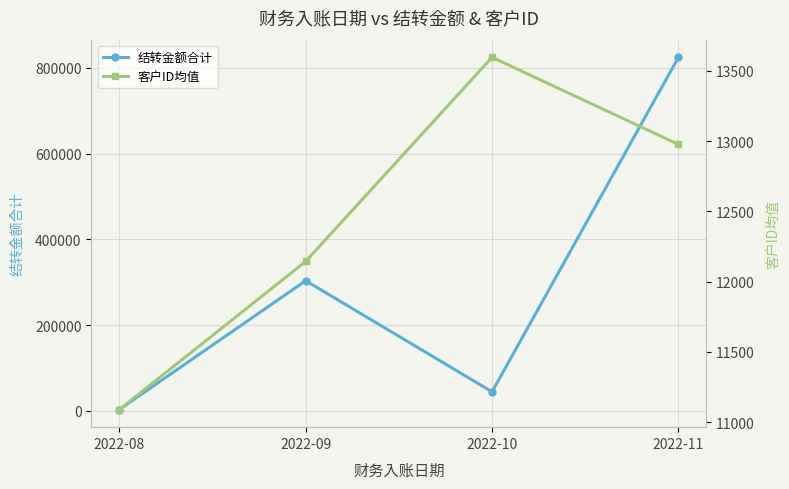

What is the difference between the second highest and minimum values in the 客户ID均值 series?

1887.3